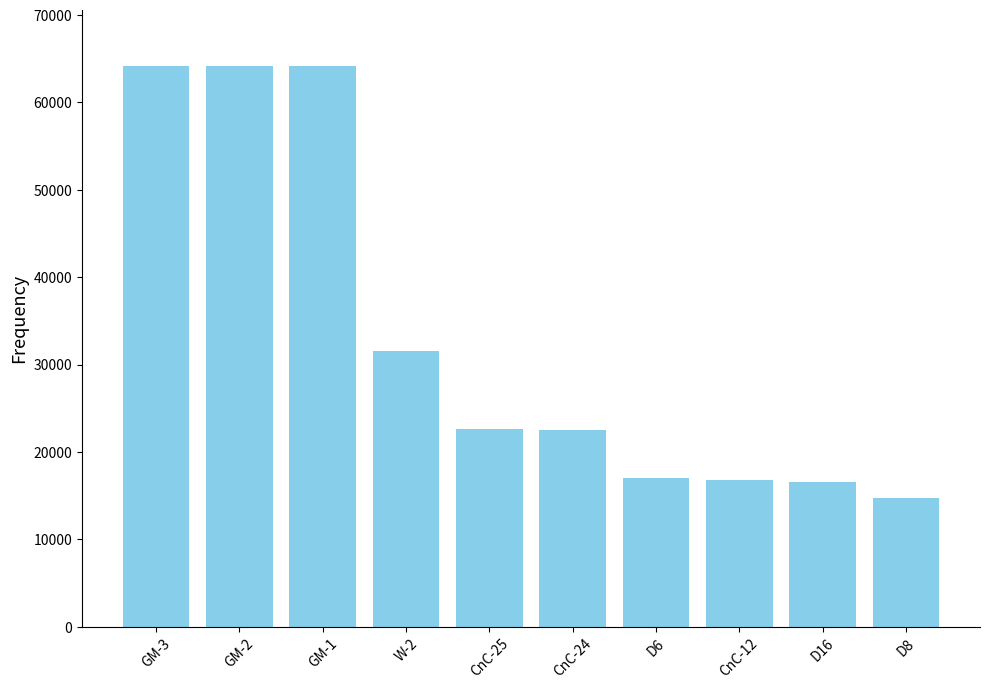

What is the difference between the values at GM-1 and D16?

47590